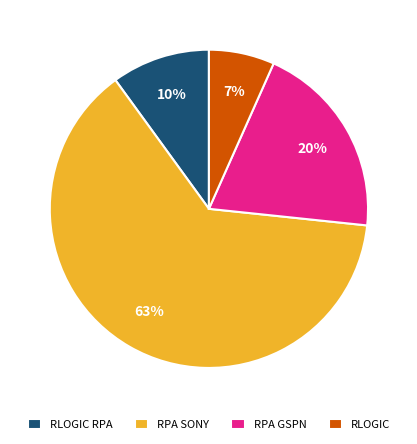

What is the smallest slice in the pie chart?

RLOGIC